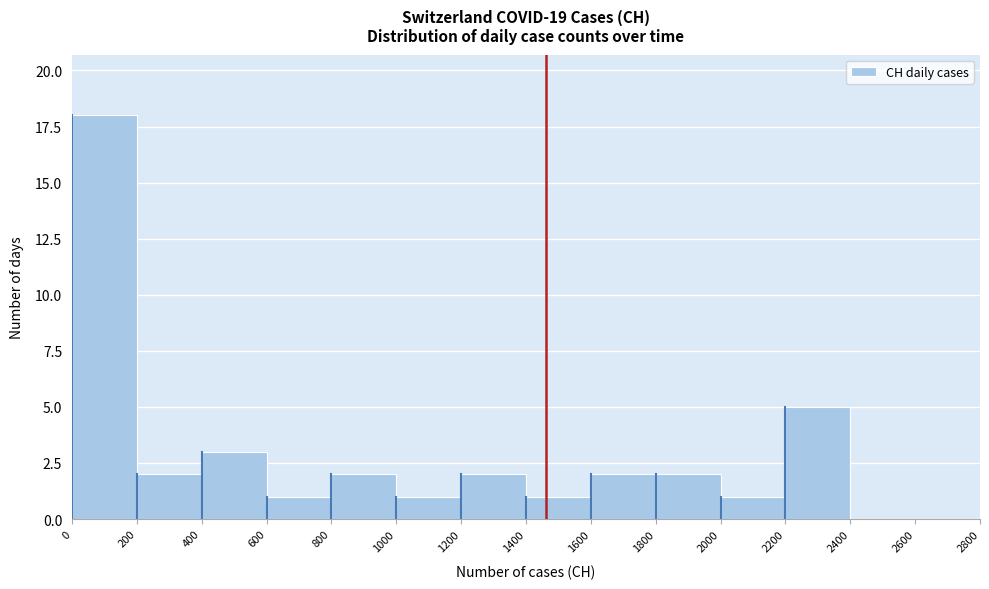

Over which range of the x-axis is the bar tallest?

0 to 200